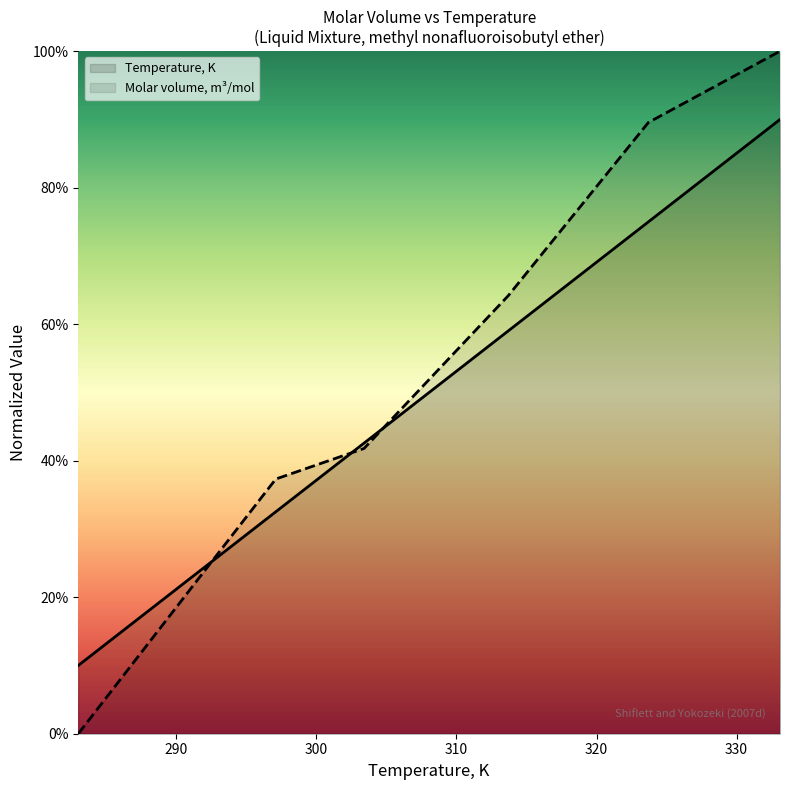

Reading left to right, what are all the values shown in this chart?

Temperature, K: 10.0	32.5	42.6	59.0	75.0	90.0
Molar volume, m3/mol: 0.0	37.3	41.8	64.2	89.6	100.0